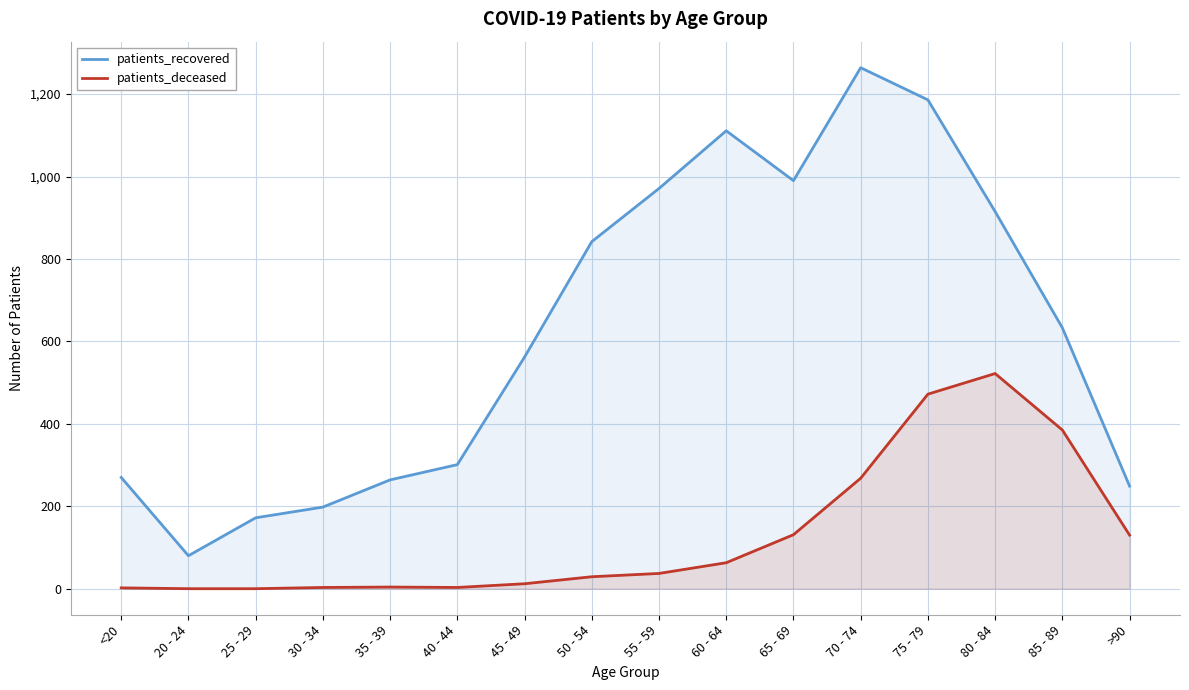

Which series changed the most between 30 - 34 and 45 - 49?

patients_recovered